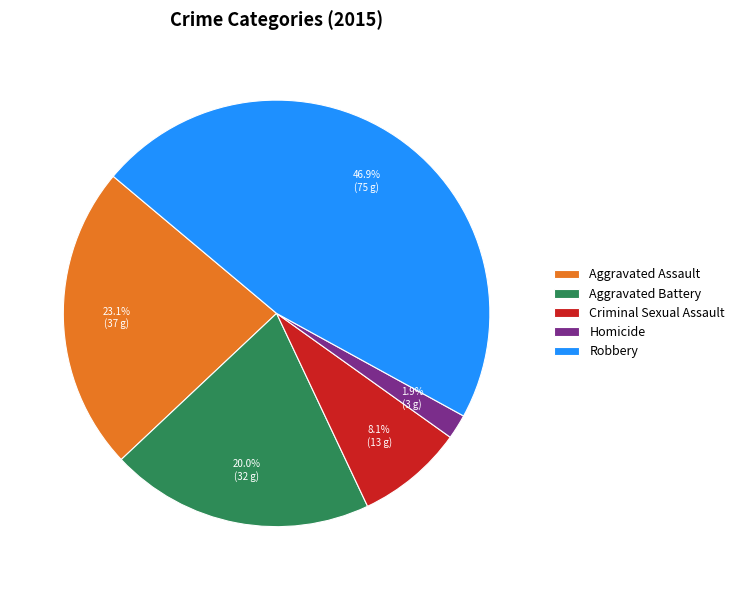

True or false: Robbery accounts for 47% of the total.

True